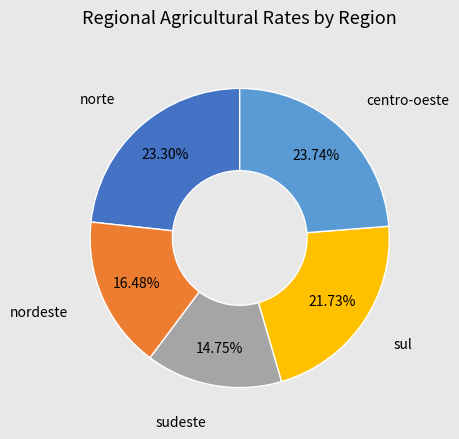

To the nearest percent, what is the difference between the largest and smallest slice percentages?

9%